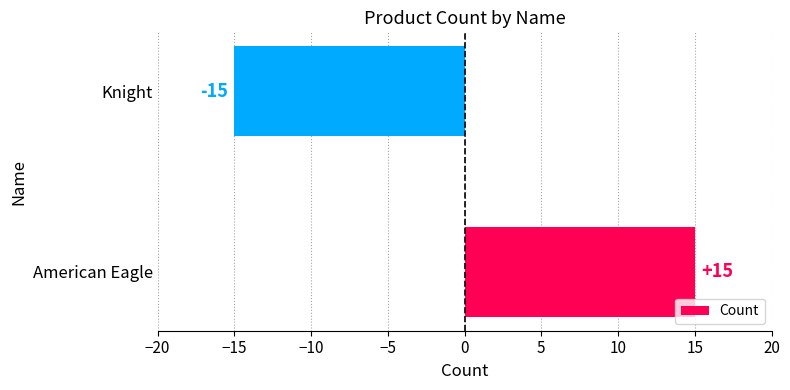

Reading bottom to top, what are all the values shown in this chart?

15	-15